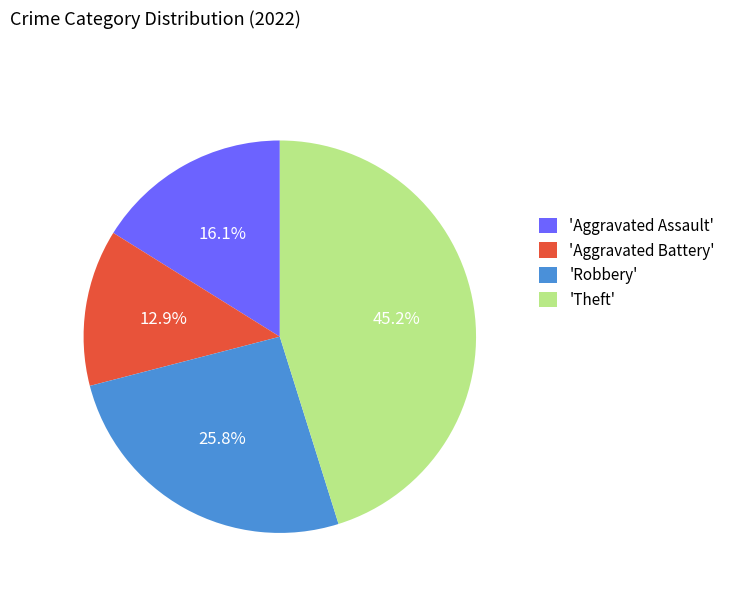

Which has a higher value, 'Theft' or 'Robbery'?

'Theft'